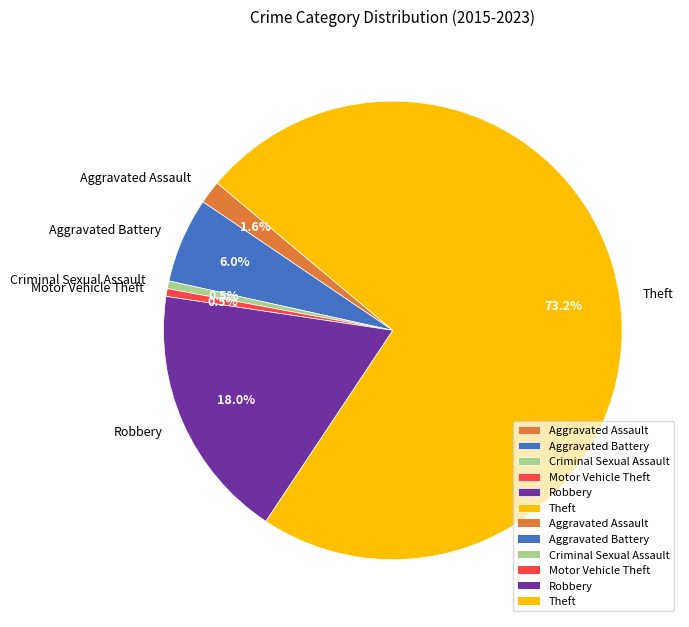

To the nearest percent, what percentage of the pie is Robbery?

18%